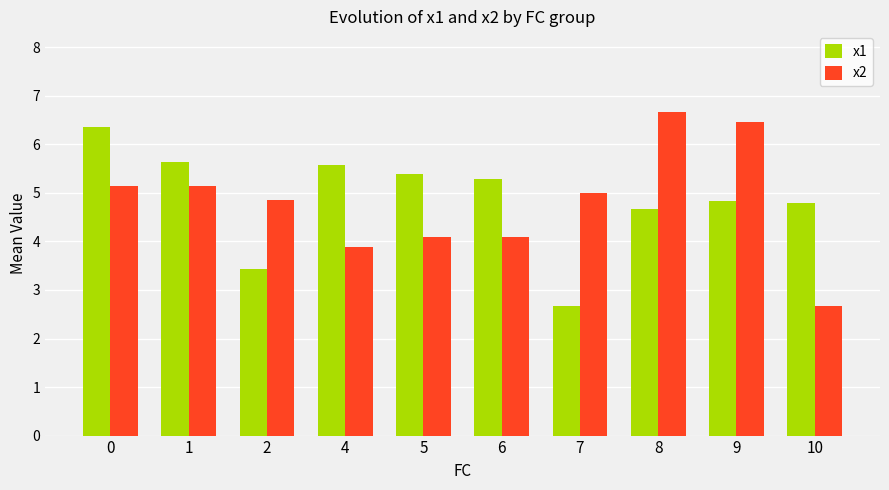

What is the total value across all series at 8?

11.3